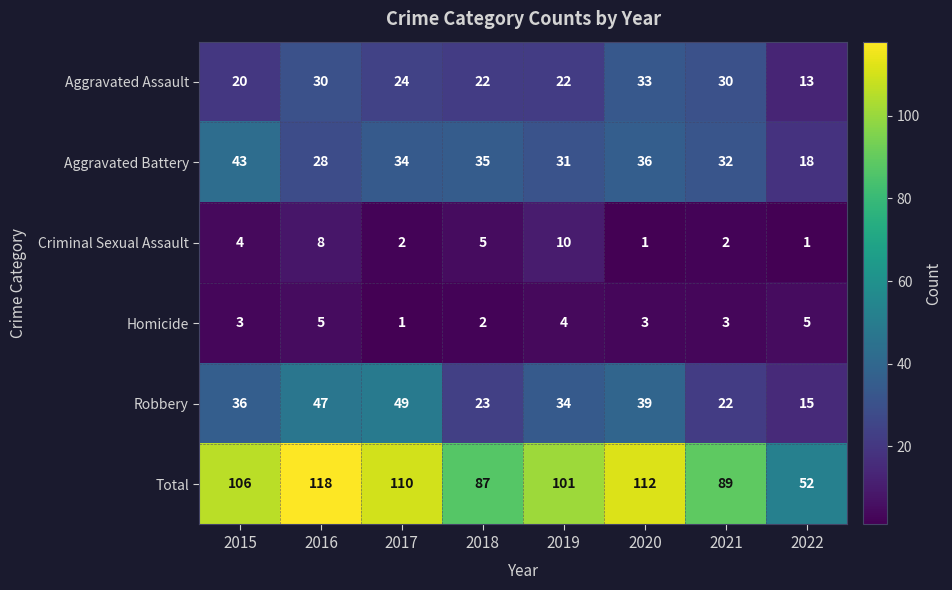

The value of Aggravated Assault at 2018 is 22. True or false?

True